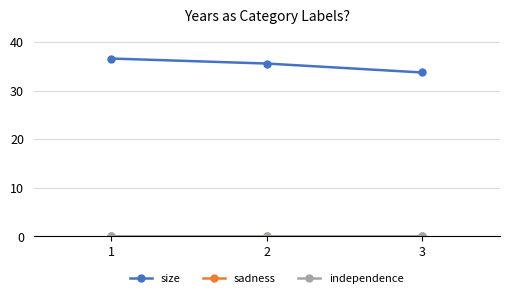

The value of size at 2 is 35.6. True or false?

True